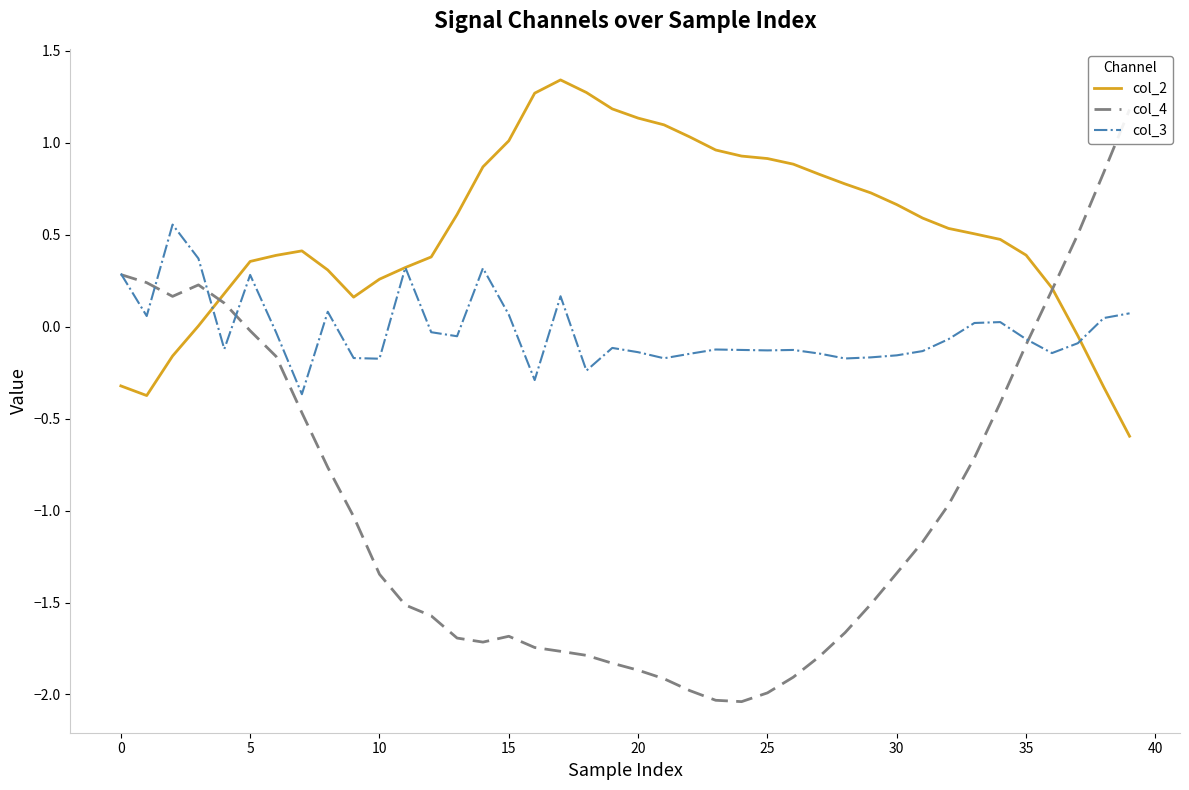

How many times do col_3 and col_2 cross each other?

2